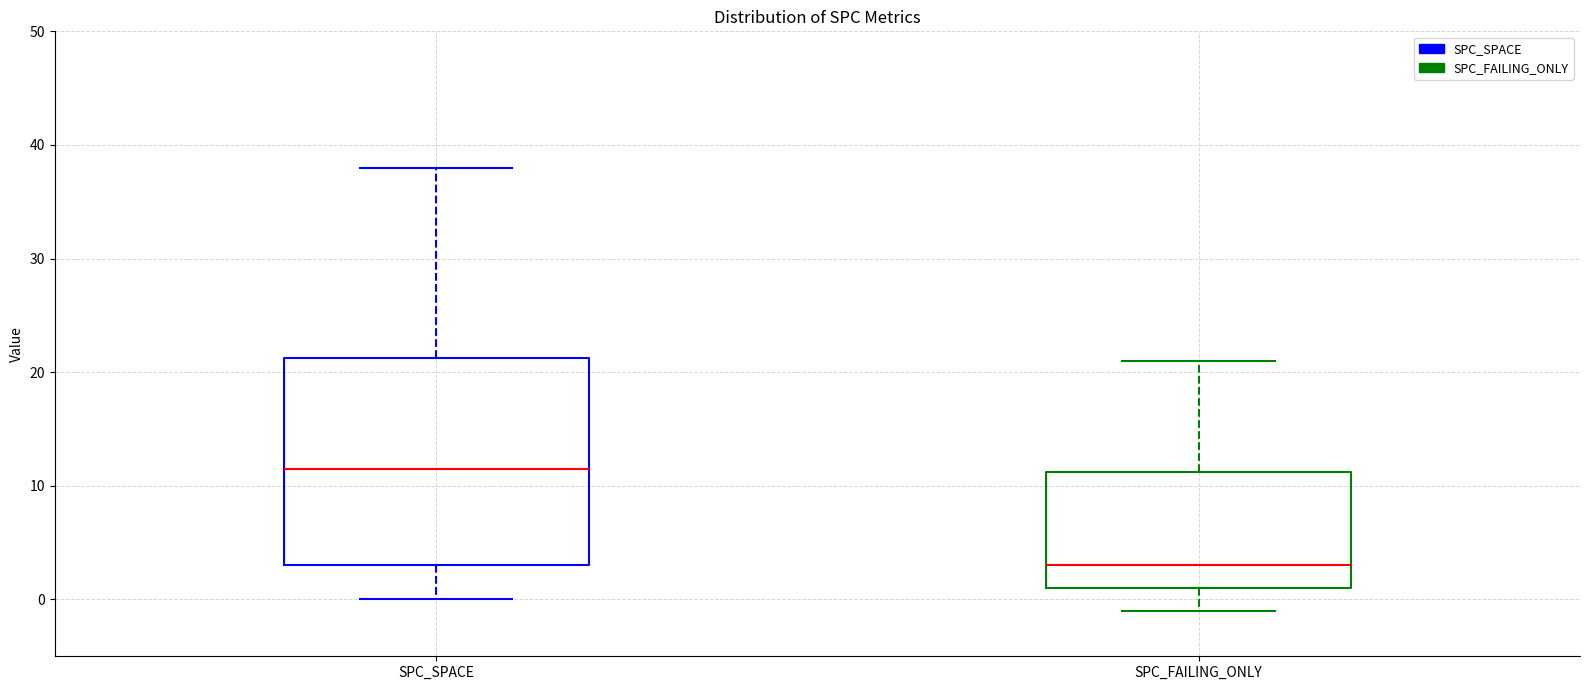

Reading left to right, transcribe this box plot: for each box, give where its median line is, the range the box spans, and where its two whiskers end, as read against the y-axis. The values are not printed on the chart, so give them approximately, as read against the axis.

SPC_SPACE: median 12, box 3 to 21, whiskers 0 to 38
SPC_FAILING_ONLY: median 3, box 1 to 11, whiskers -1 to 21